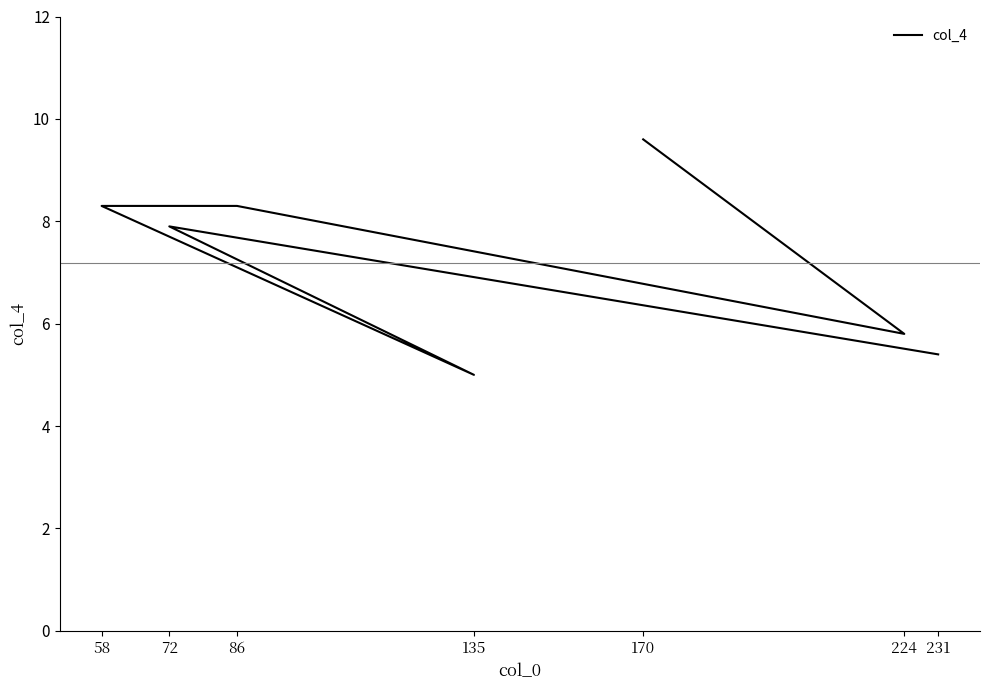

What is the average value?

7.2